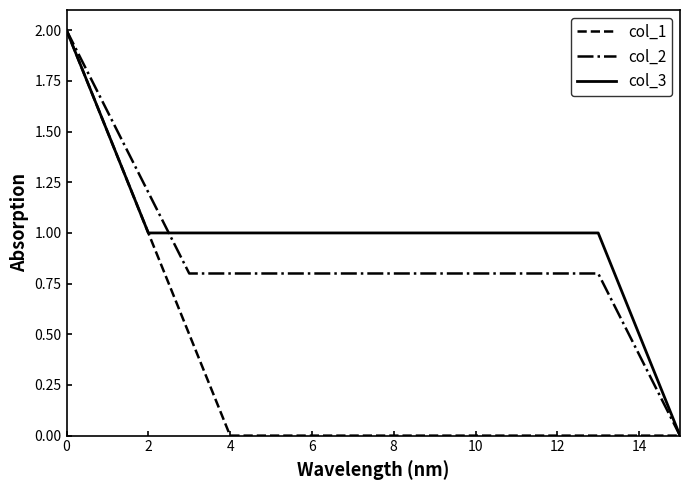

Reading left to right, what are all the values shown in this chart?

col_1: 2.0	1.5	1.0	0.5	0.0	0.0	0.0	0.0	0.0	0.0	0.0	0.0	0.0	0.0	0.0	0.0
col_2: 2.0	1.6	1.2	0.8	0.8	0.8	0.8	0.8	0.8	0.8	0.8	0.8	0.8	0.8	0.4	0.0
col_3: 2.0	1.5	1.0	1.0	1.0	1.0	1.0	1.0	1.0	1.0	1.0	1.0	1.0	1.0	0.5	0.0